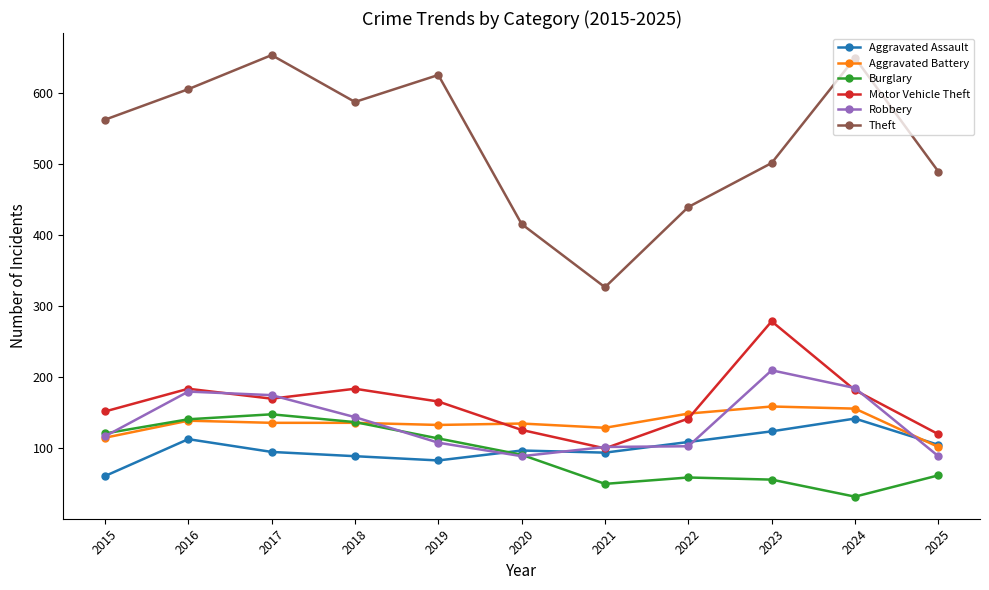

Which series has the largest range (max minus min)?

Theft